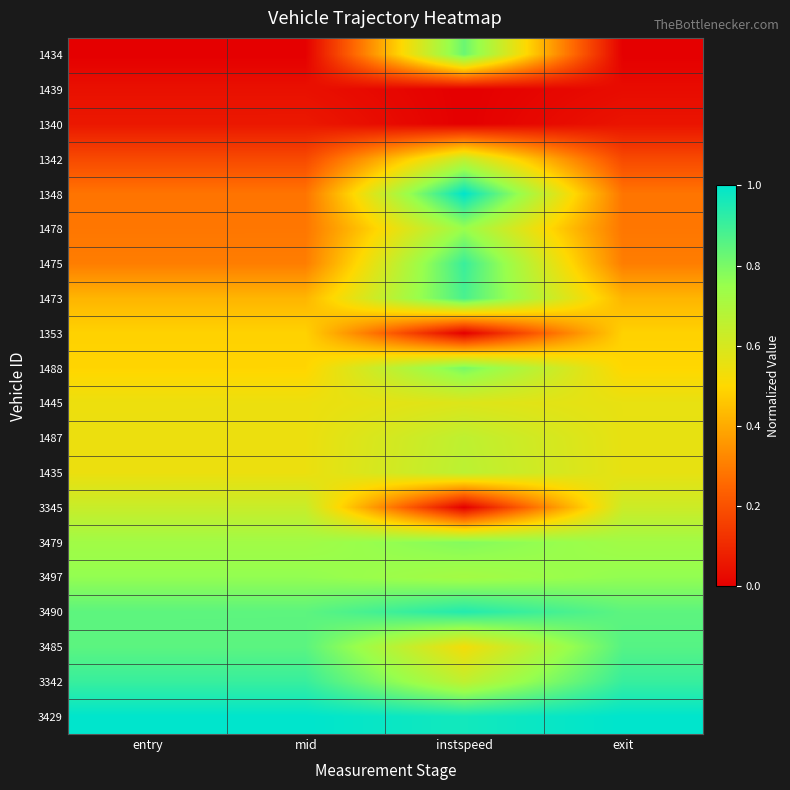

At how many categories does at least one series exceed 0?

4